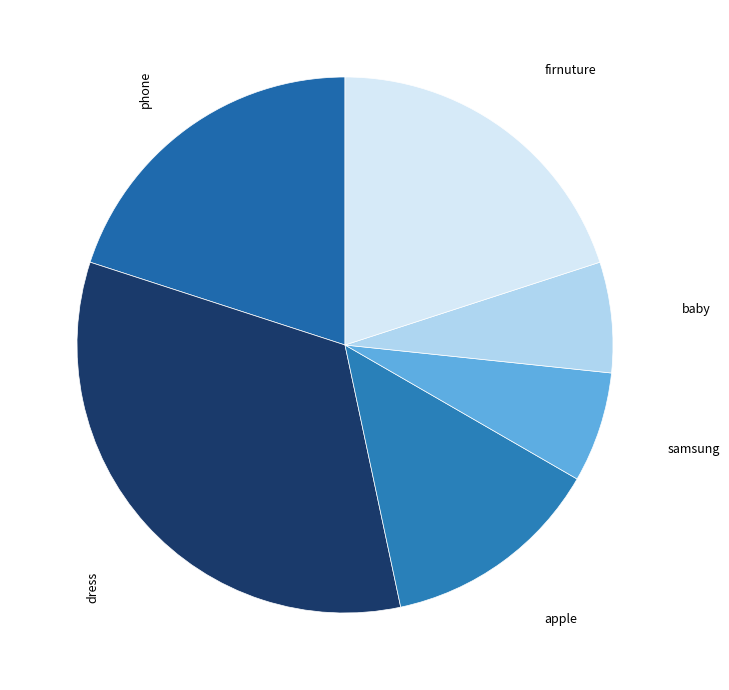

Which has a higher value, apple or samsung?

apple